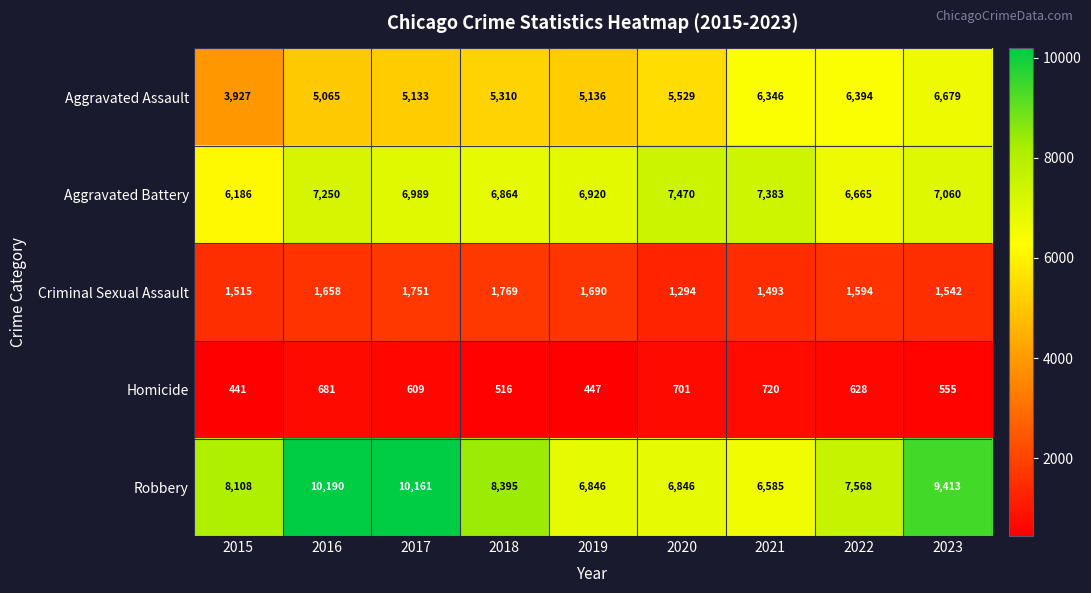

What is the sum of all Criminal Sexual Assault values?

14306